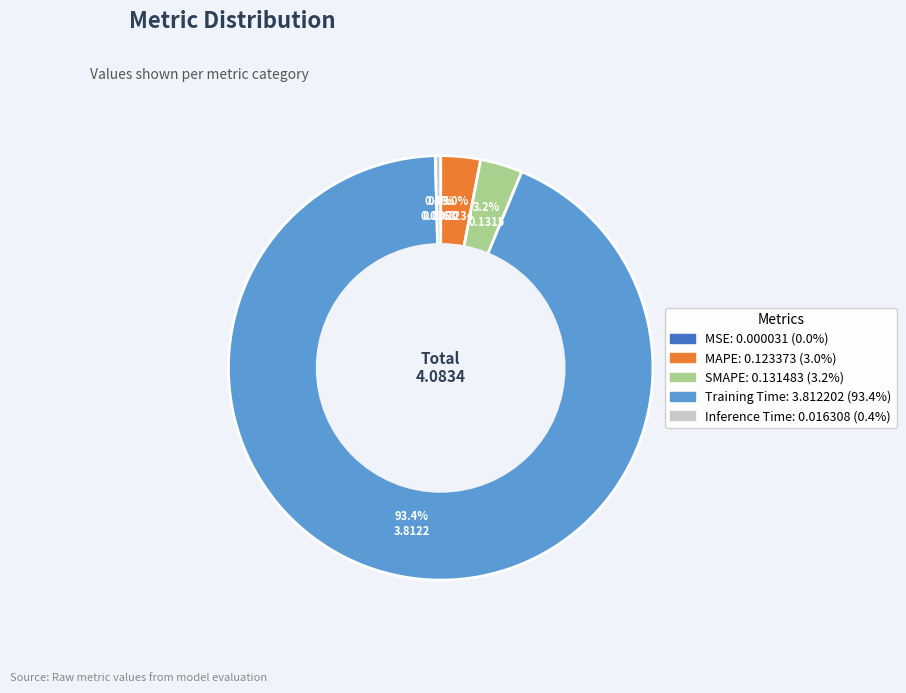

What percentage is NOT represented by MAPE?

97.0%